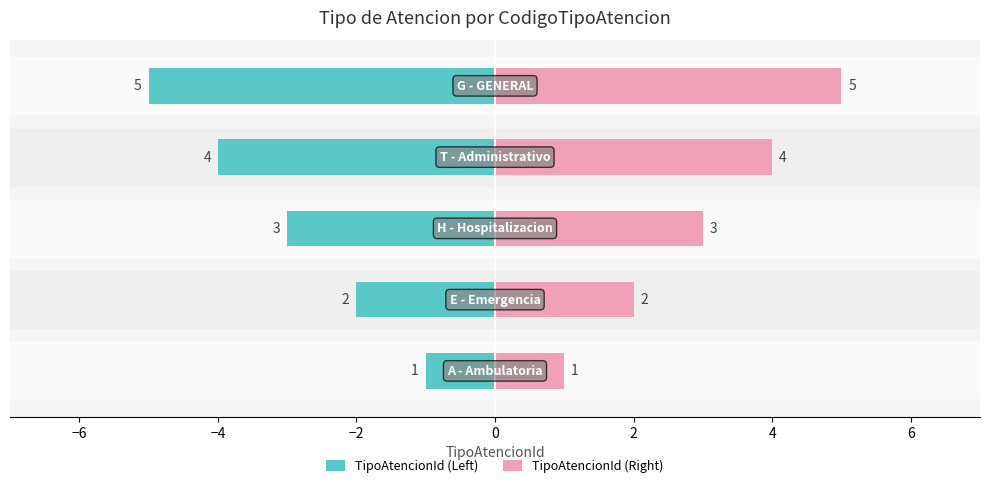

What is the value of the TipoAtencionId (Right) bar at the 2nd from the left?

2